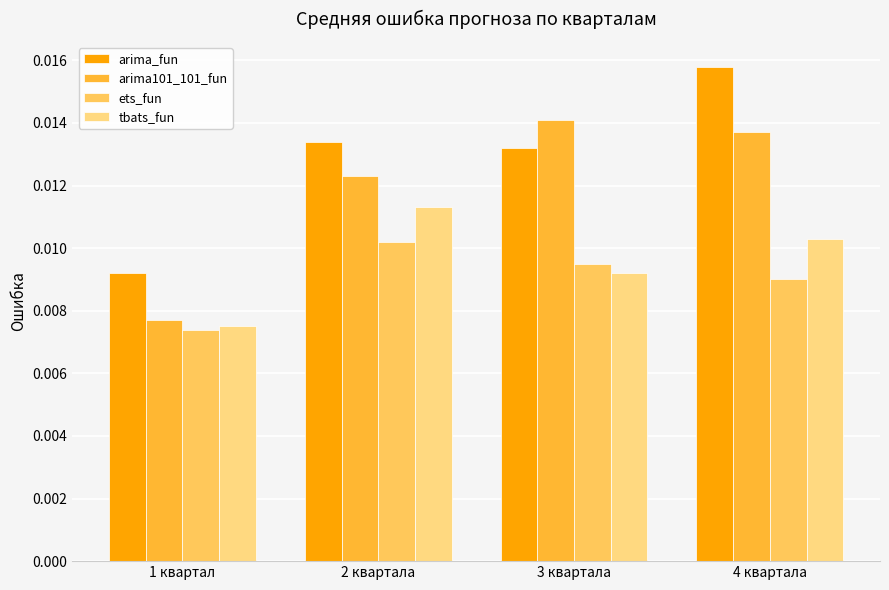

How many categories are shown in the chart?

4